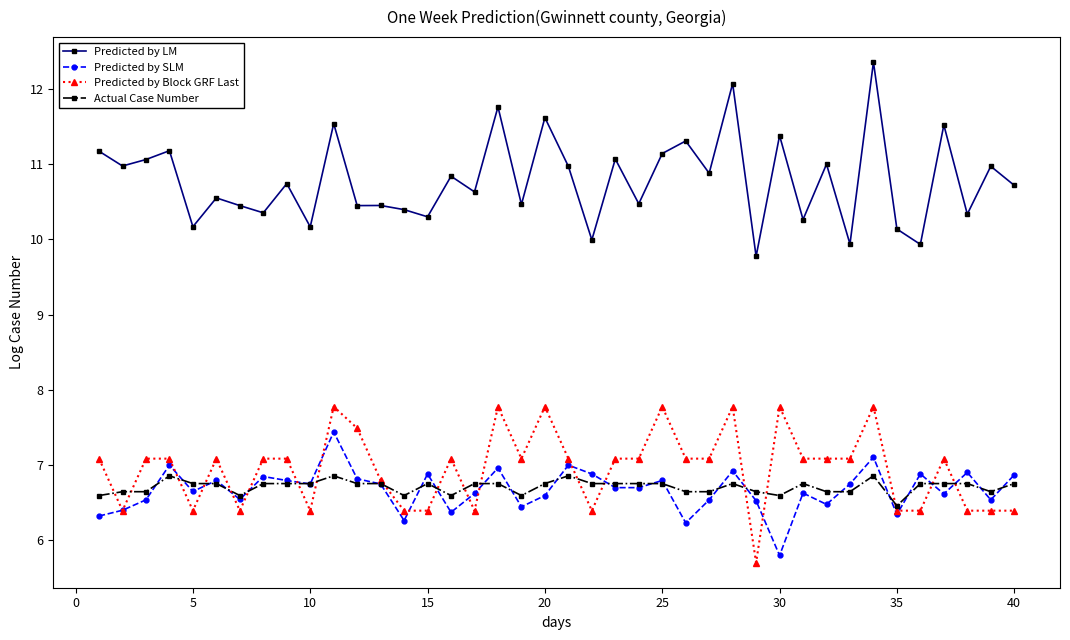

What is the lowest value of the Predicted by LM series?

9.8